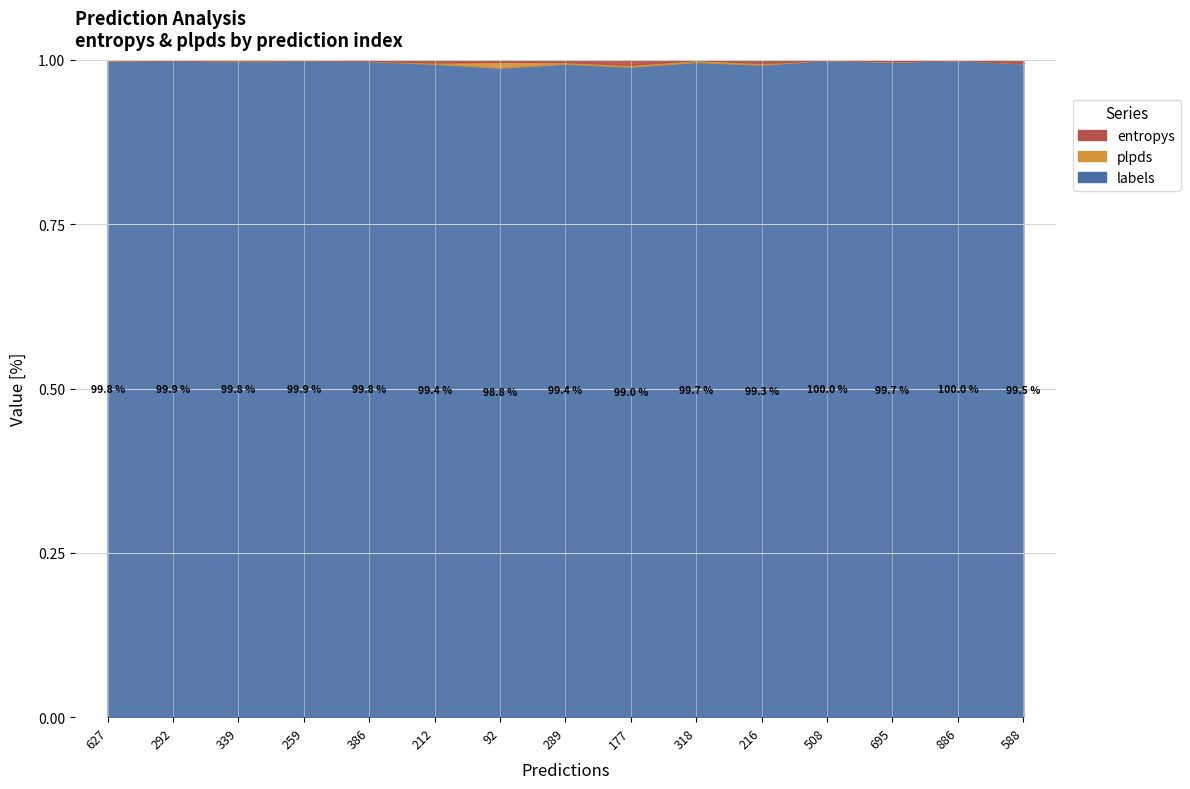

What are all the series names shown in the legend?

entropys, plpds, labels